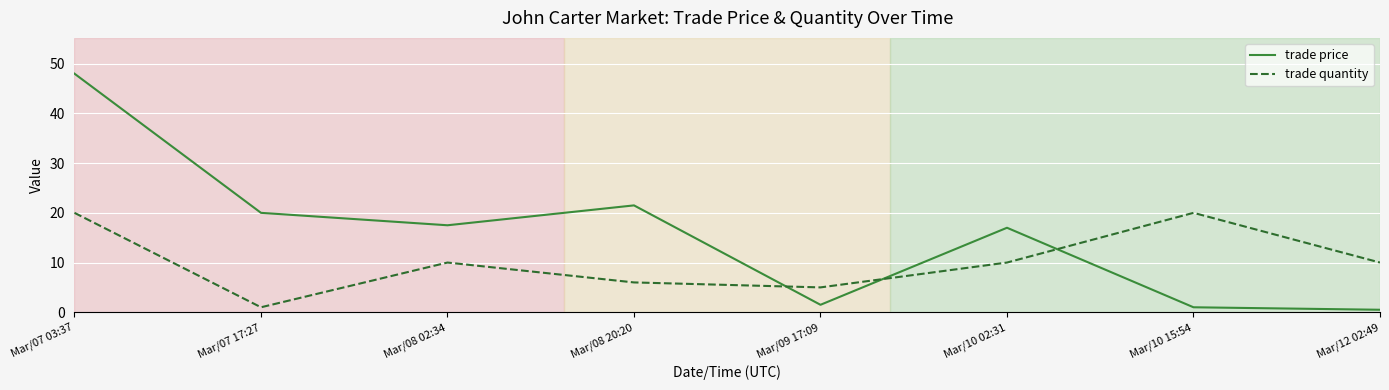

What is the total value across all series at Mar/07 17:27?

21.0